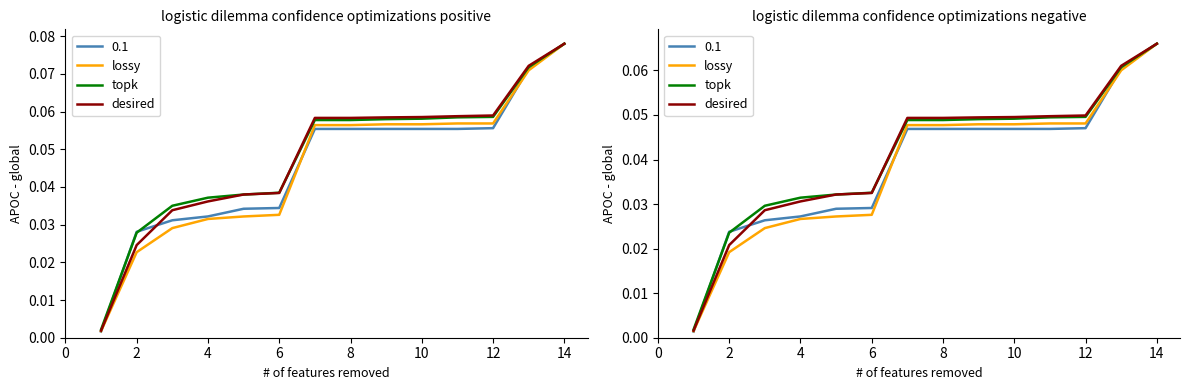

Between 10 and 4, which is larger?

10